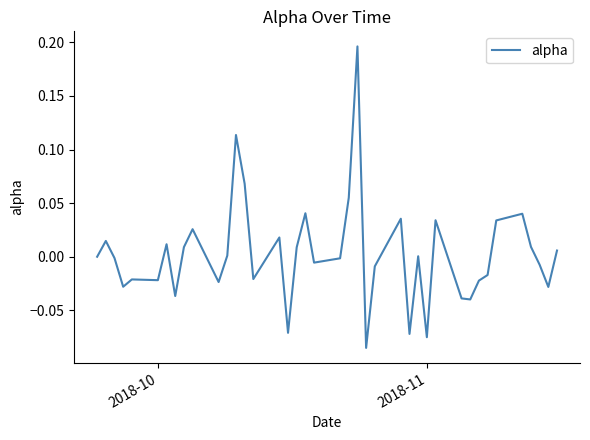

What is the difference between the maximum and minimum values?

0.3